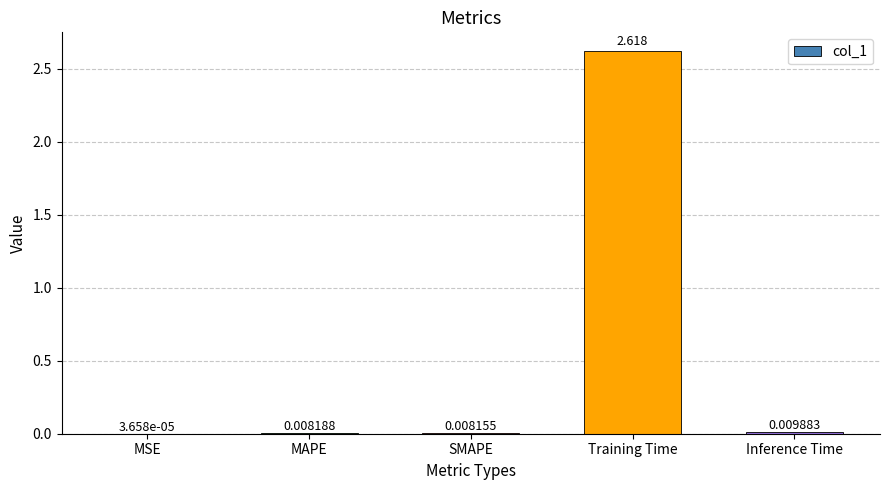

Between MSE and SMAPE, which is larger?

SMAPE